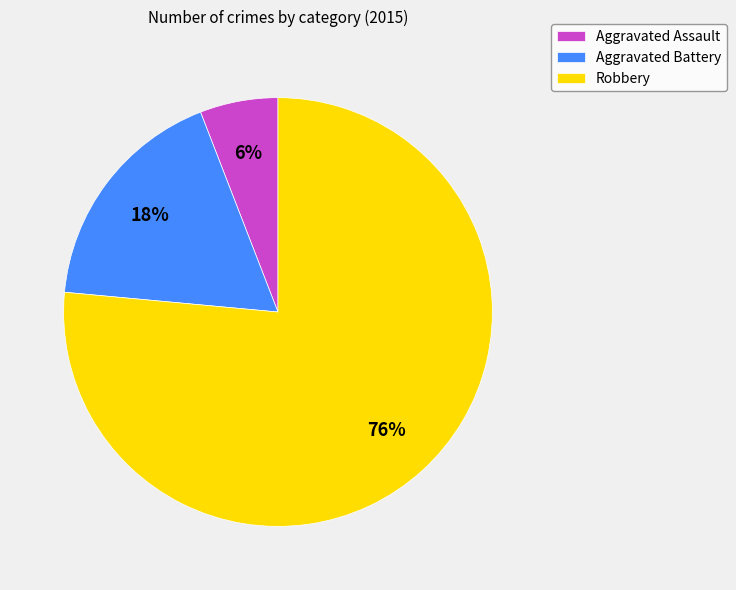

What is the smallest slice in the pie chart?

Aggravated Assault